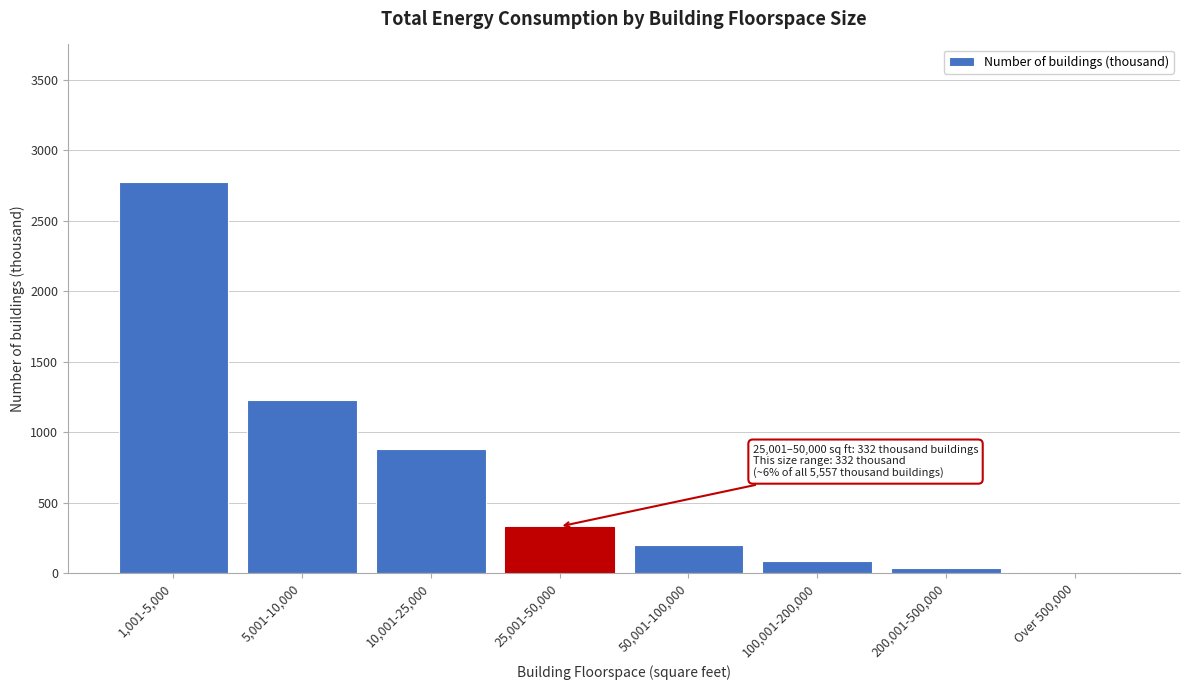

Reading left to right, extract all data points from this chart.

1,001-5,000=2777	5,001-10,000=1229	10,001-25,000=884	25,001-50,000=332	50,001-100,000=199	100,001-200,000=90	200,001-500,000=38	Over 500,000=8